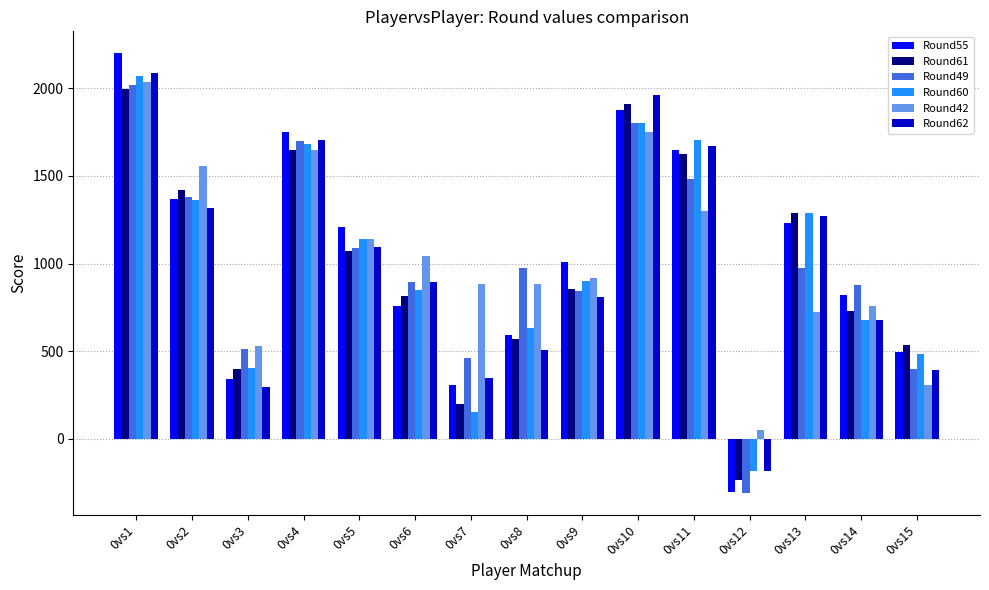

Reading left to right, what are all the values shown in this chart?

Round55: 0vs1=2199	0vs2=1367	0vs3=343	0vs4=1751	0vs5=1207	0vs6=759	0vs7=306	0vs8=594	0vs9=1010	0vs10=1874	0vs11=1650	0vs12=-302	0vs13=1234	0vs14=818	0vs15=498
Round61: 0vs1=1997	0vs2=1421	0vs3=397	0vs4=1645	0vs5=1069	0vs6=813	0vs7=201	0vs8=568	0vs9=856	0vs10=1912	0vs11=1624	0vs12=-232	0vs13=1289	0vs14=728	0vs15=536
Round49: 0vs1=2017	0vs2=1377	0vs3=513	0vs4=1697	0vs5=1089	0vs6=897	0vs7=460	0vs8=972	0vs9=844	0vs10=1804	0vs11=1484	0vs12=-308	0vs13=972	0vs14=876	0vs15=396
Round60: 0vs1=2068	0vs2=1364	0vs3=404	0vs4=1684	0vs5=1140	0vs6=852	0vs7=152	0vs8=630	0vs9=903	0vs10=1799	0vs11=1703	0vs12=-185	0vs13=1287	0vs14=679	0vs15=485
Round42: 0vs1=2034	0vs2=1554	0vs3=530	0vs4=1650	0vs5=1138	0vs6=1042	0vs7=885	0vs8=885	0vs9=917	0vs10=1749	0vs11=1301	0vs12=53	0vs13=725	0vs14=757	0vs15=309
Round62: 0vs1=2086	0vs2=1318	0vs3=294	0vs4=1702	0vs5=1094	0vs6=895	0vs7=346	0vs8=506	0vs9=809	0vs10=1961	0vs11=1673	0vs12=-183	0vs13=1274	0vs14=681	0vs15=393